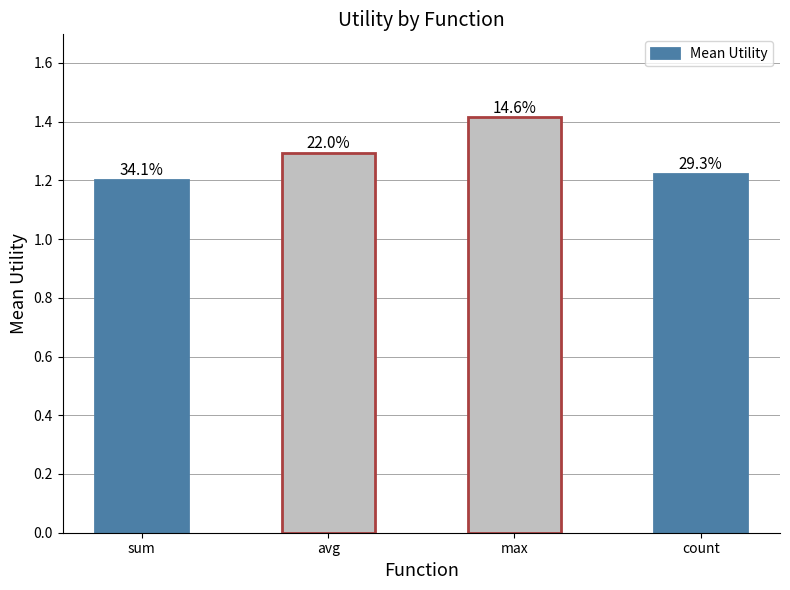

True or false: the data shows 1.2 at sum.

True